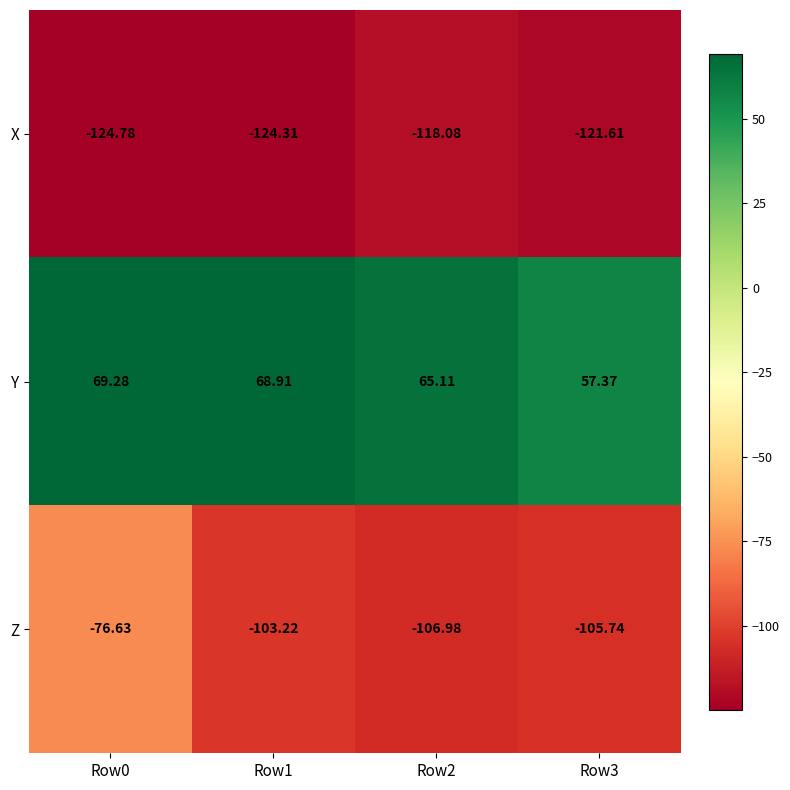

Which series has the widest spread of values?

Z